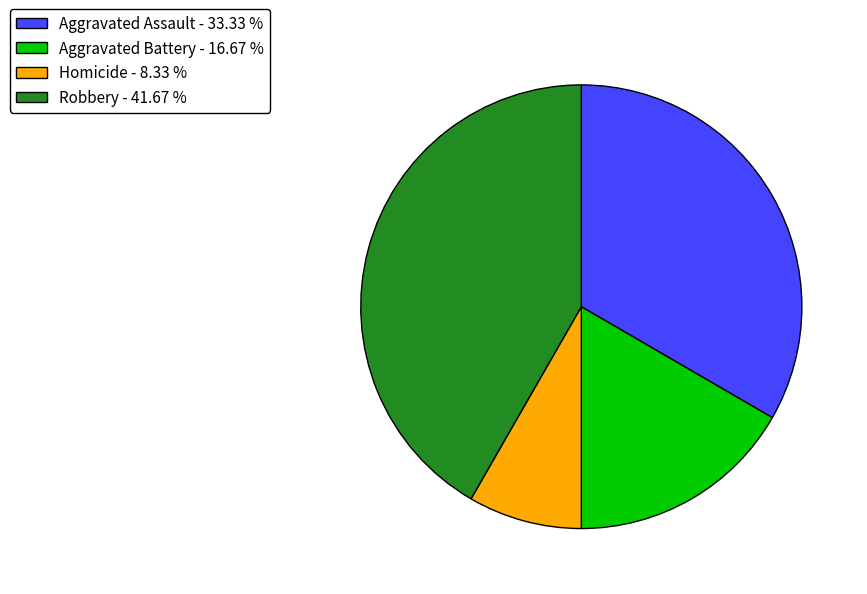

Which slice is the smallest?

Homicide